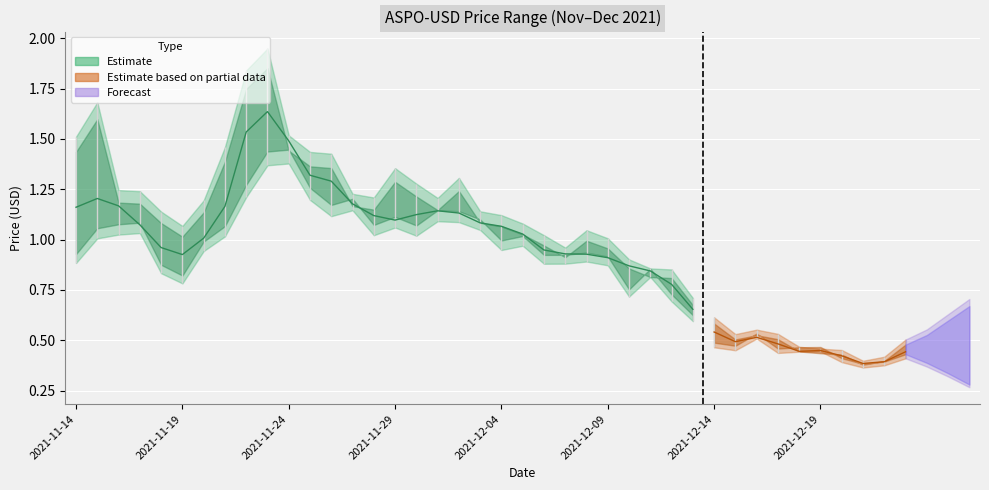

How many data points in Open are above 1?

20